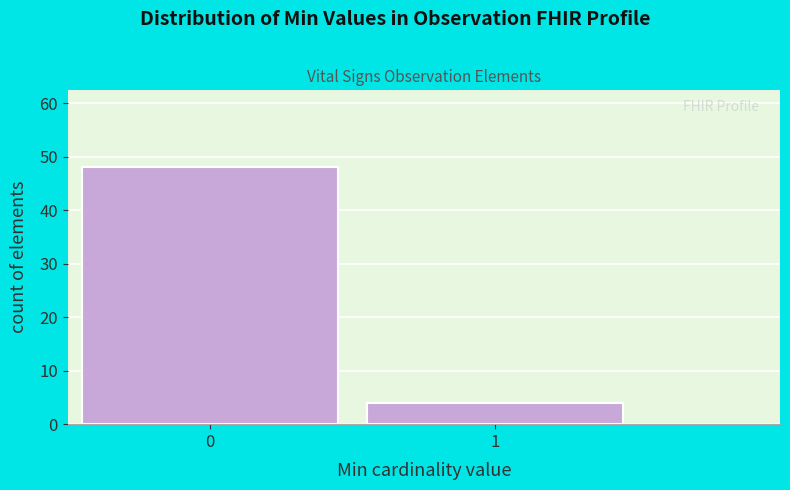

Reading left to right, list all the values displayed in this chart.

0=48	1=4